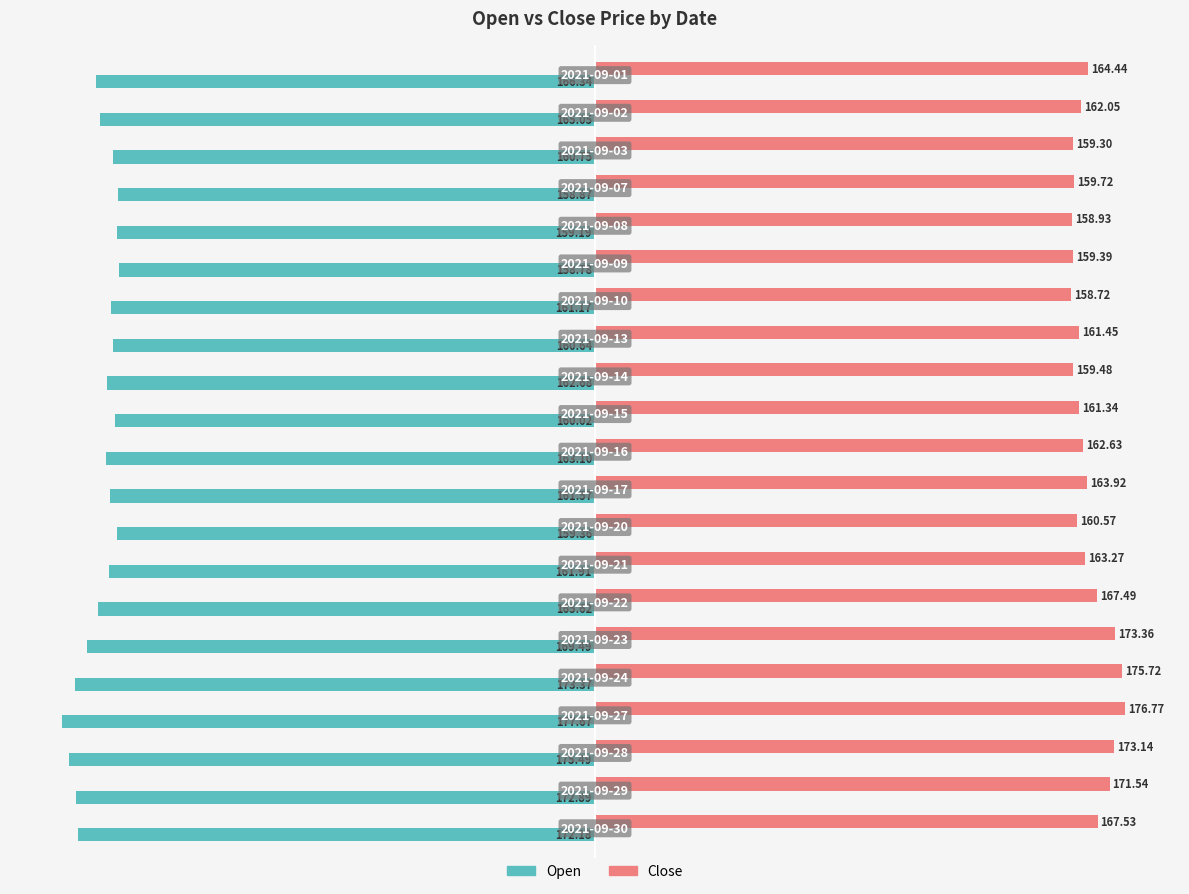

Which series has the largest total across all categories?

Close